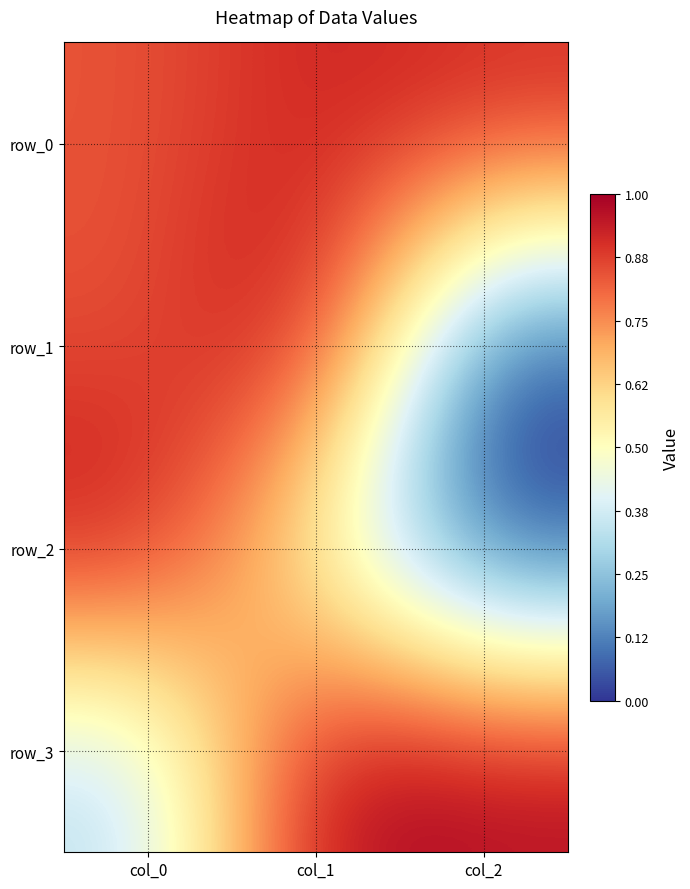

Rank the categories by row_3 value from highest to lowest.

col_1, col_2, col_0